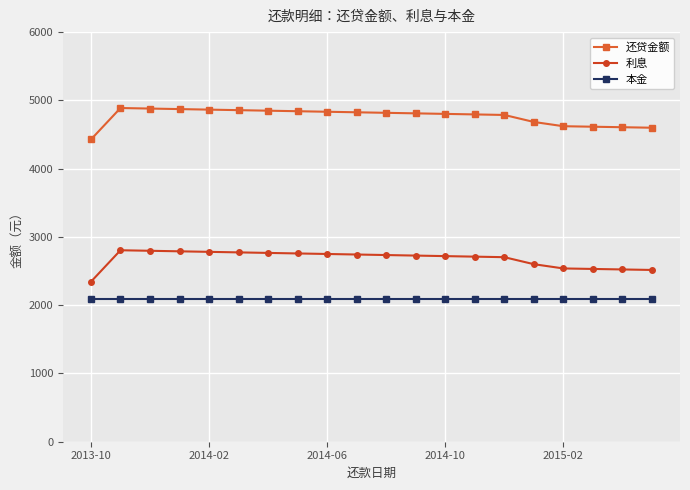

True or false: 利息 and 还贷金额 cross at least once.

False